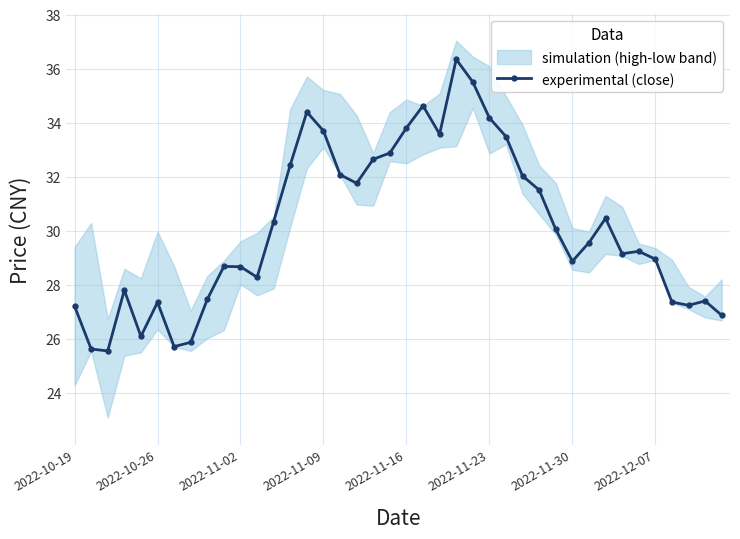

How many lines are shown in the chart?

1